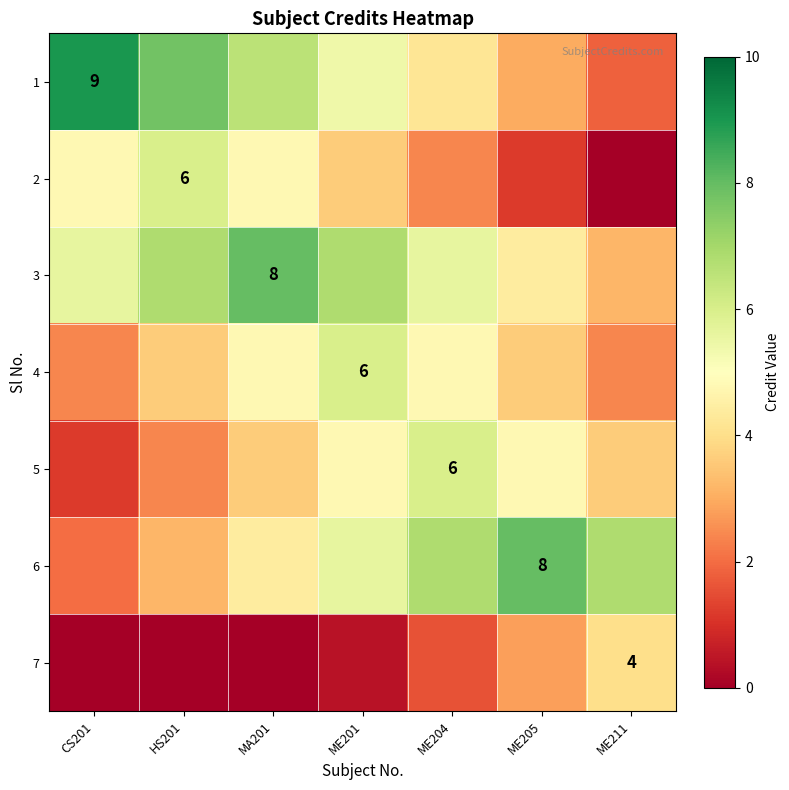

How many data points in 6 are above 5?

4